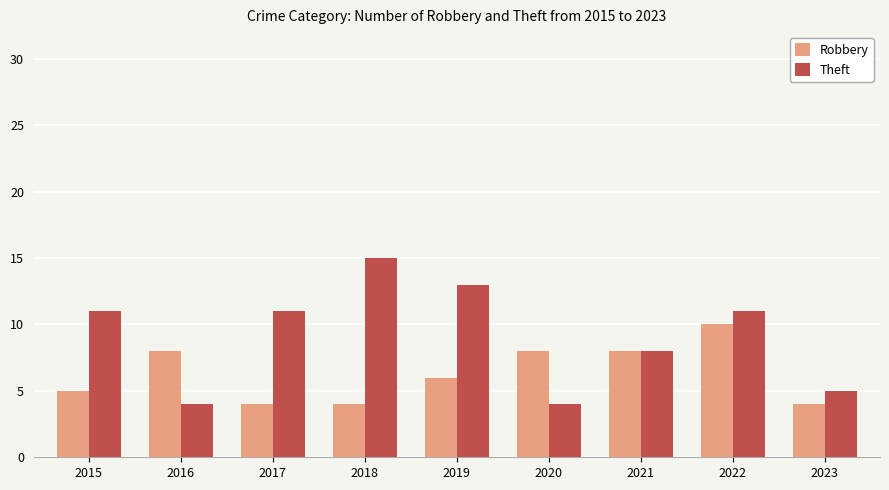

What is the difference between the highest and lowest values at 2018?

11